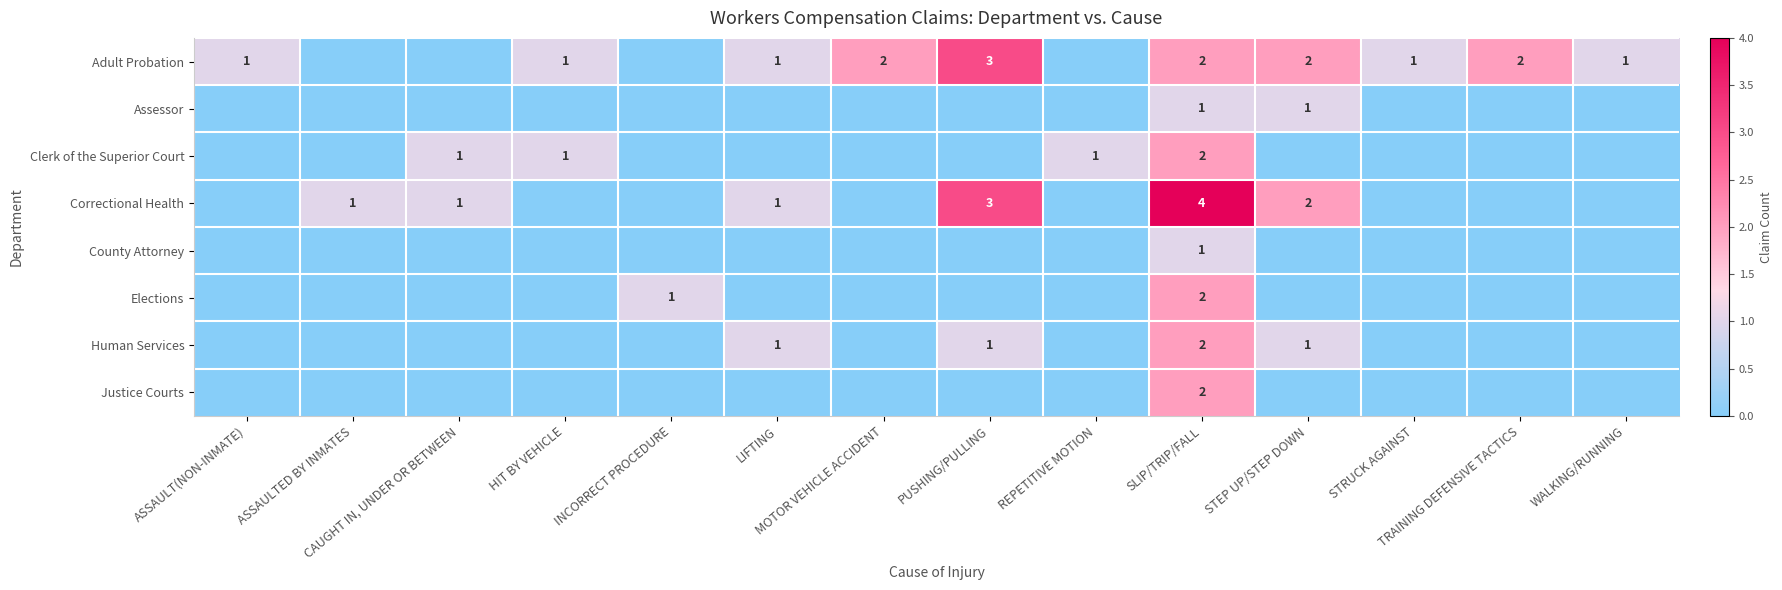

At LIFTING, list the series in order from largest to smallest.

Adult Probation, Correctional Health, Human Services, Assessor, Clerk of the Superior Court, County Attorney, Elections, Justice Courts